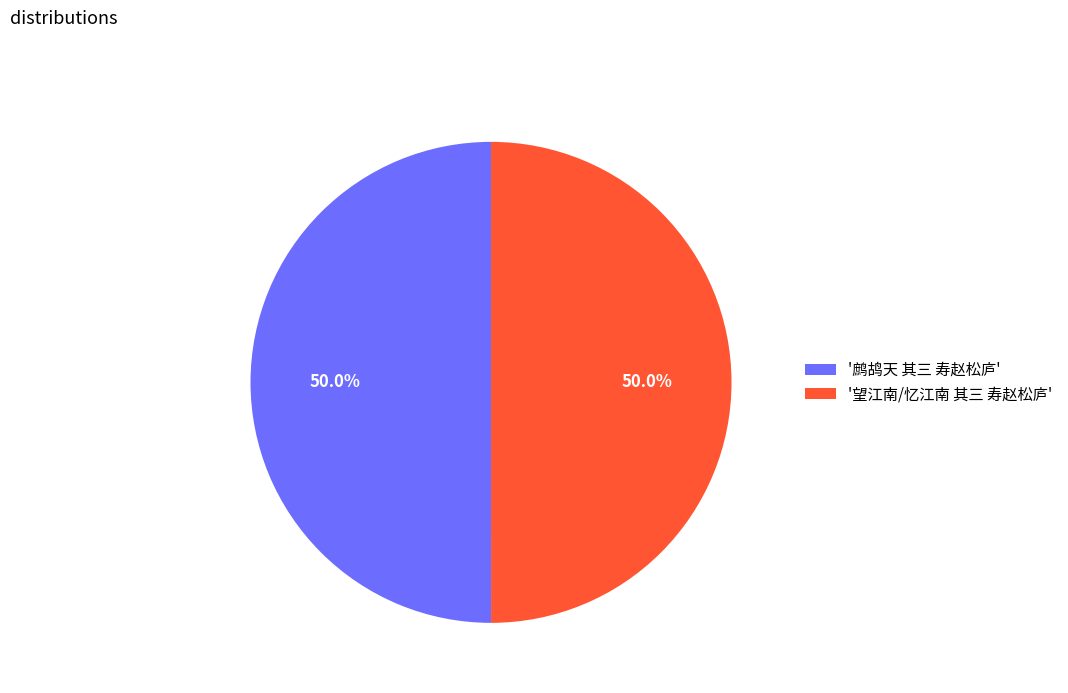

Approximately how many times larger is the value at '望江南/忆江南 其三 寿赵松庐' compared to '鹧鸪天 其三 寿赵松庐'?

1.0